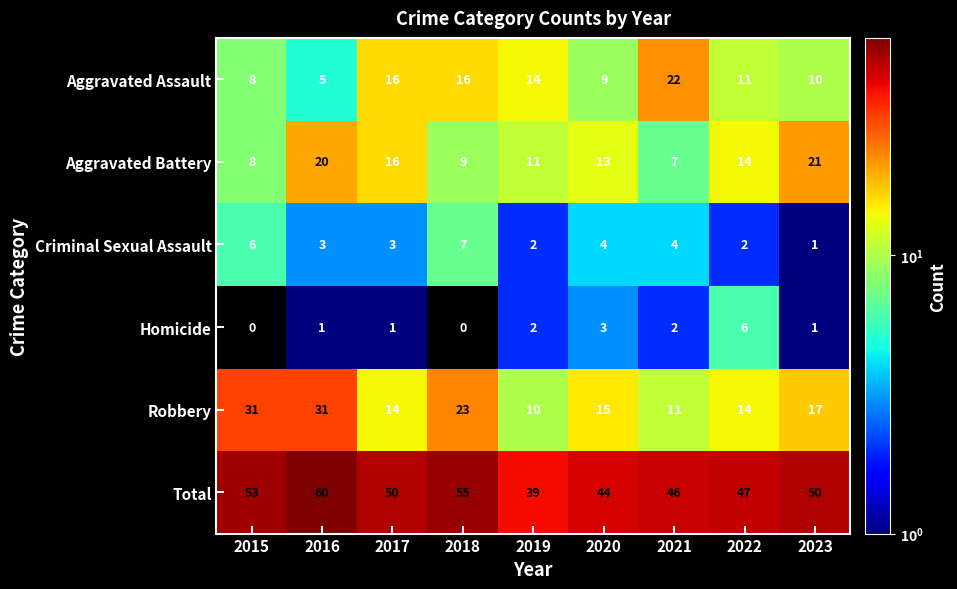

What is the difference between the Aggravated Battery values at 2020 and 2018?

4